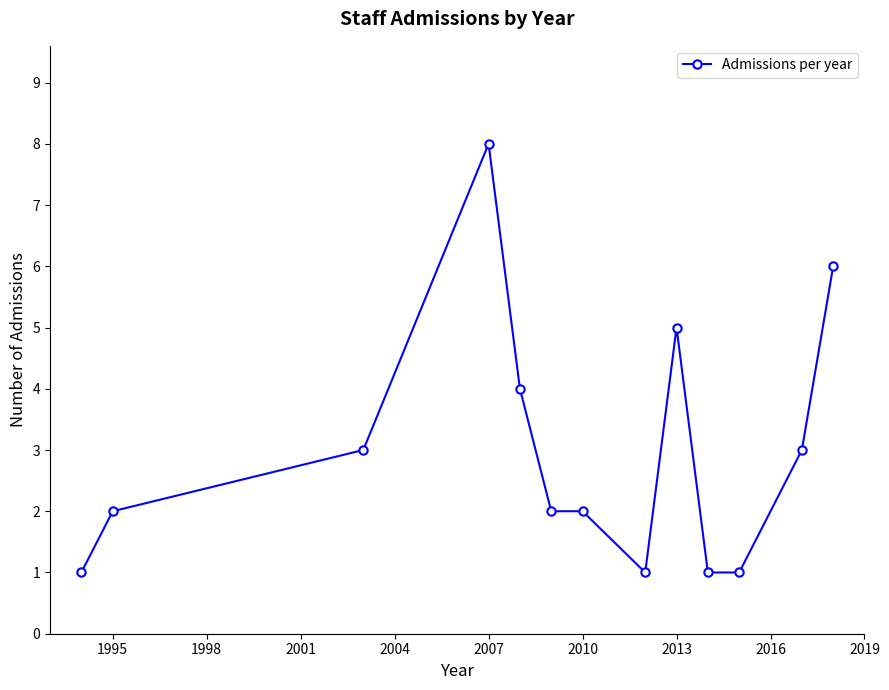

Reading left to right, transcribe all the data shown in this chart.

1	2	3	8	4	2	2	1	5	1	1	3	6